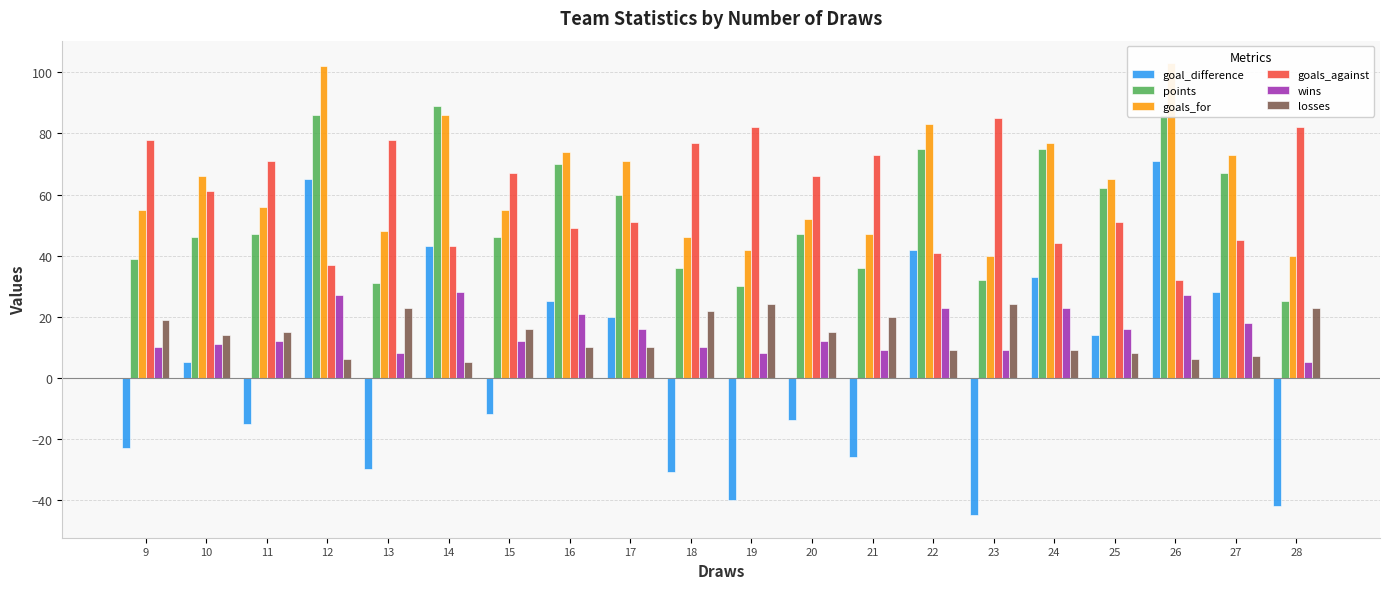

What value does the goal_difference series have at 9, to the nearest 10?

-20